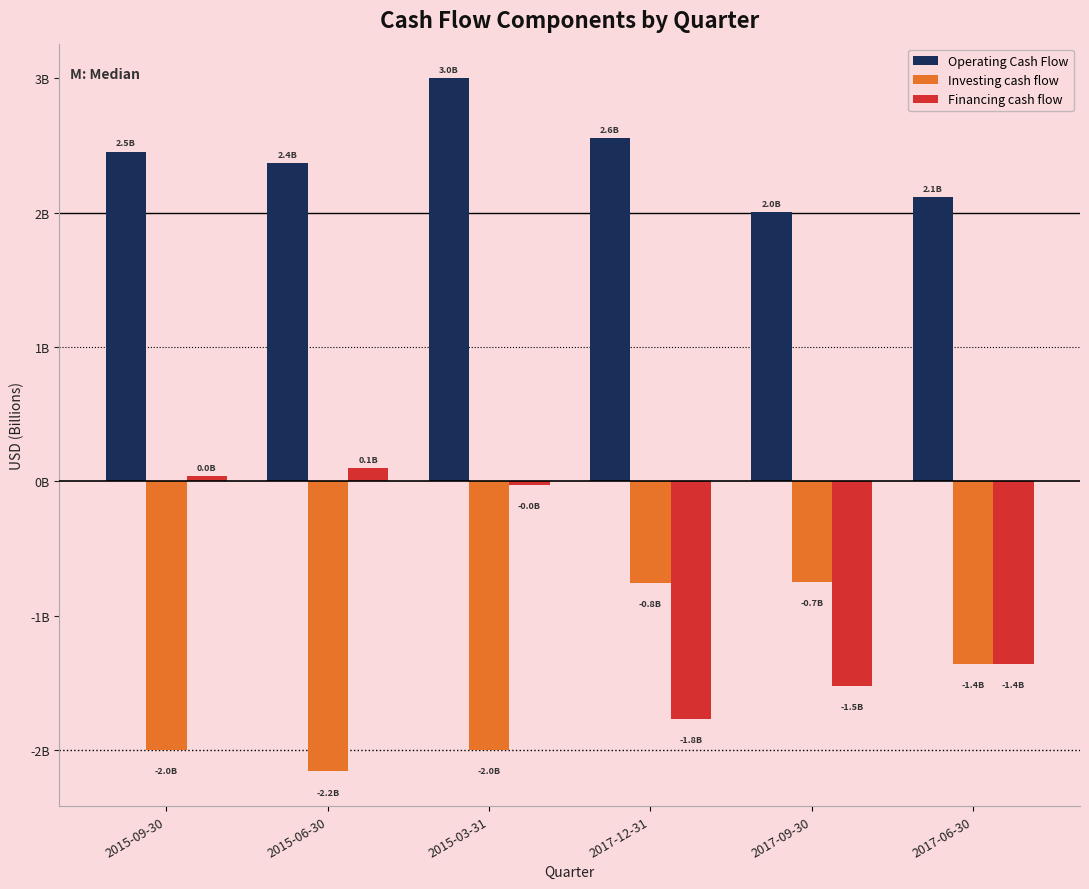

Where is Financing cash flow nearest to the value 0?

2015-03-31